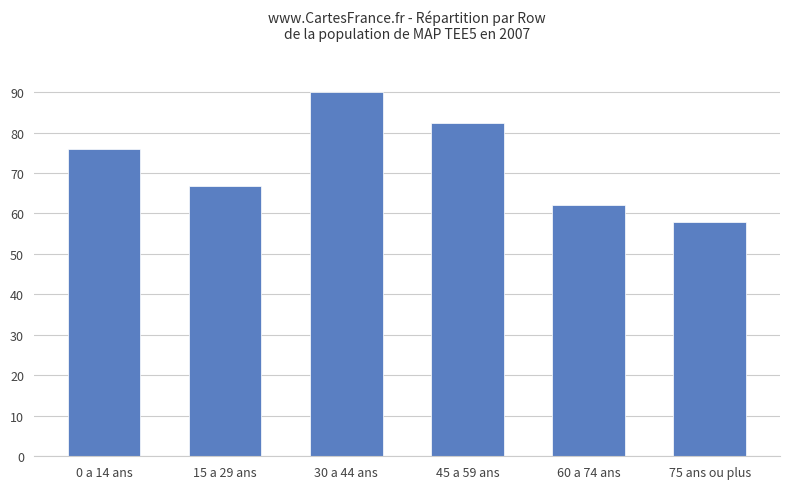

What is the change in value from 30 a 44 ans to 45 a 59 ans?

-7.7